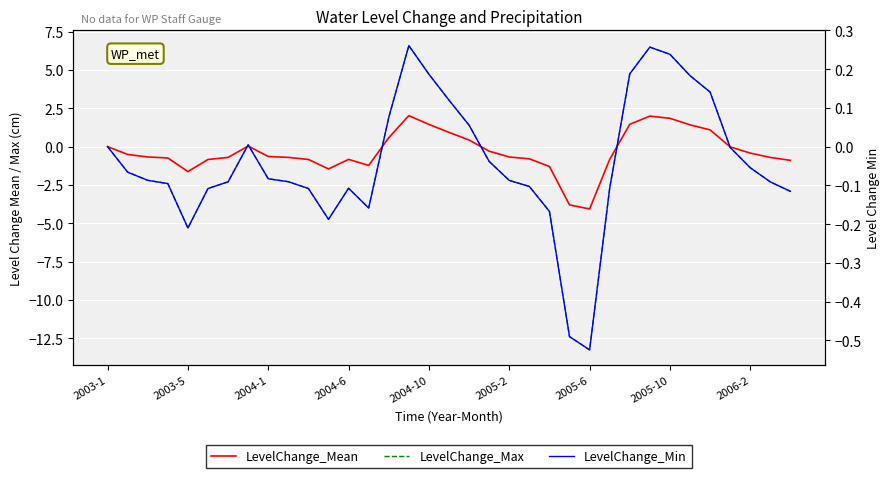

Which series has the largest range (max minus min)?

LevelChange_Max